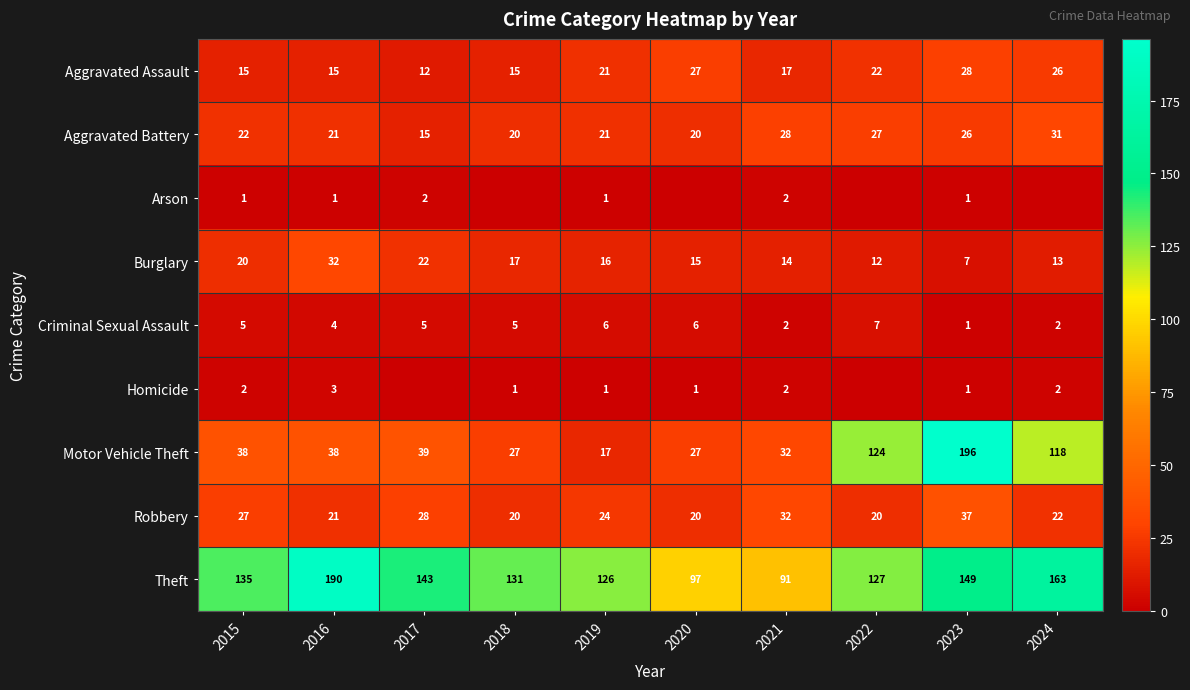

Count the number of categories in the chart.

10